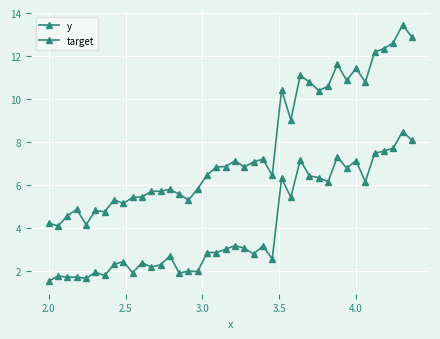

True or false: target and y intersect in this chart.

False